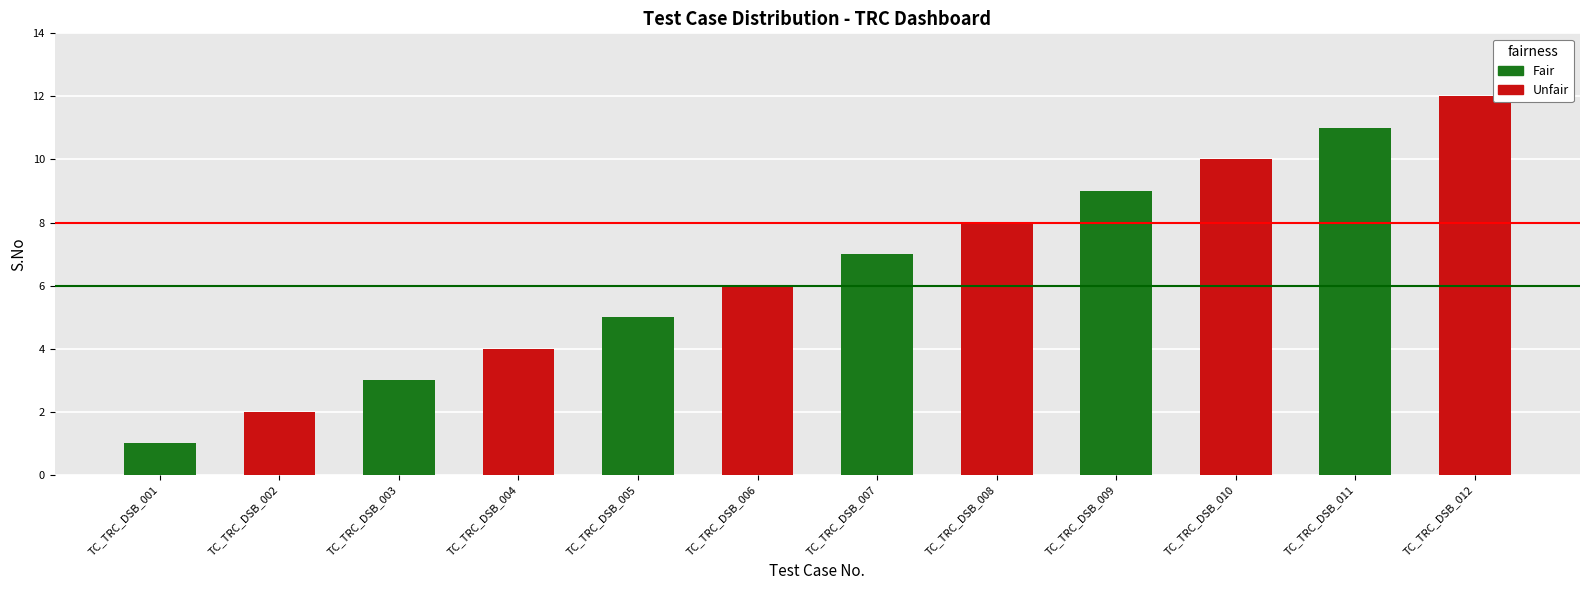

What is the smallest value displayed?

1